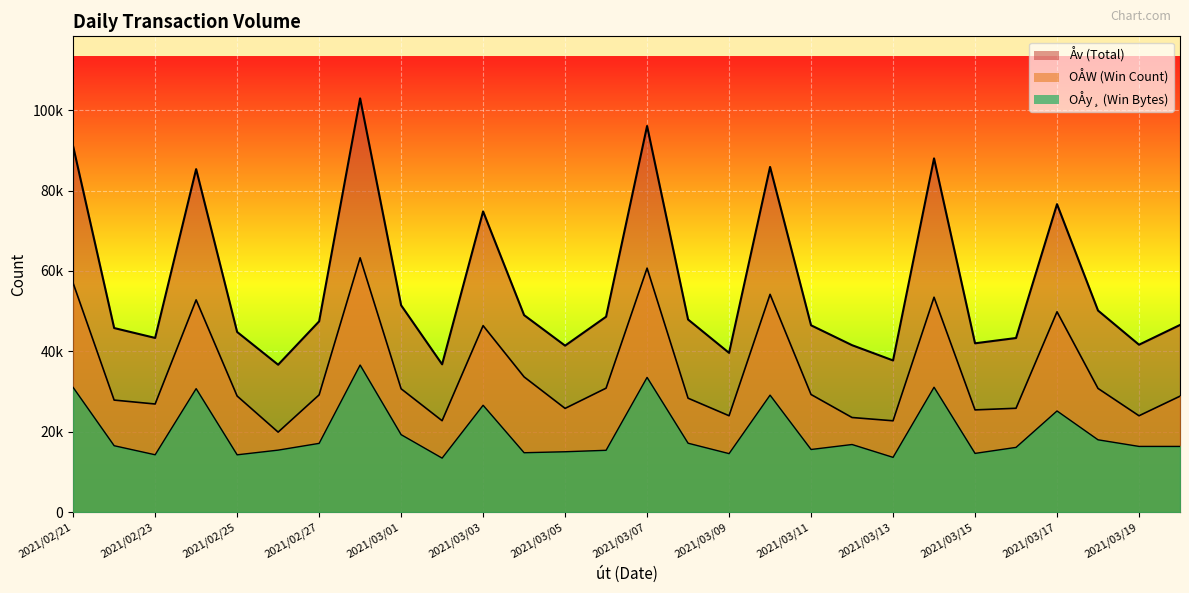

True or false: OÅy¸ and Åv intersect in this chart.

False